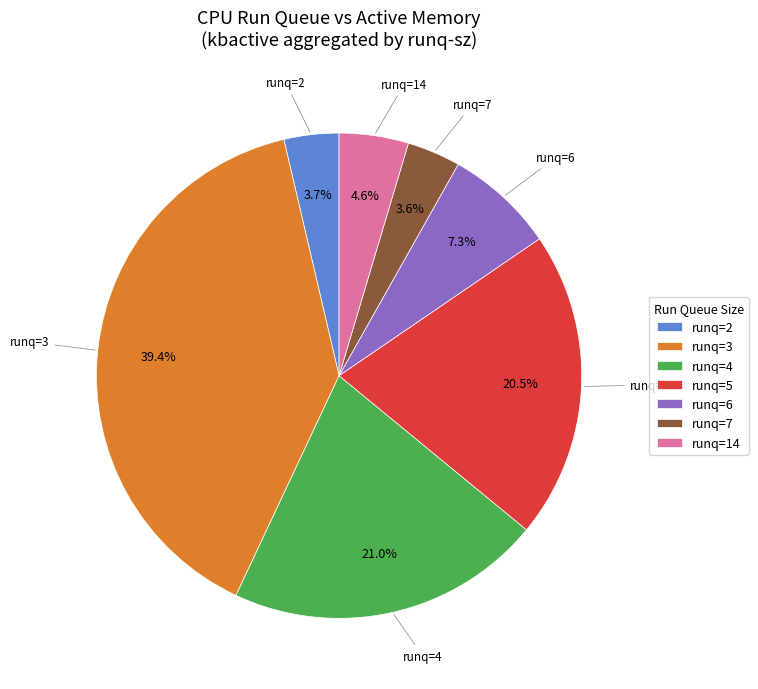

Is the sum of runq=3 and runq=7 greater than half?

No